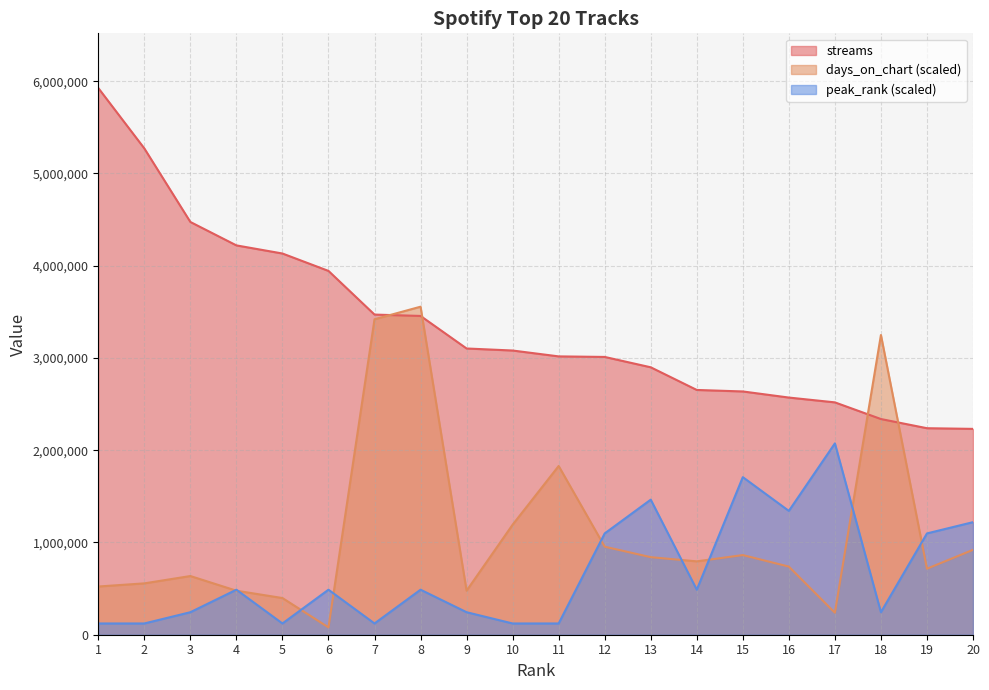

True or false: streams and peak_rank intersect in this chart.

False